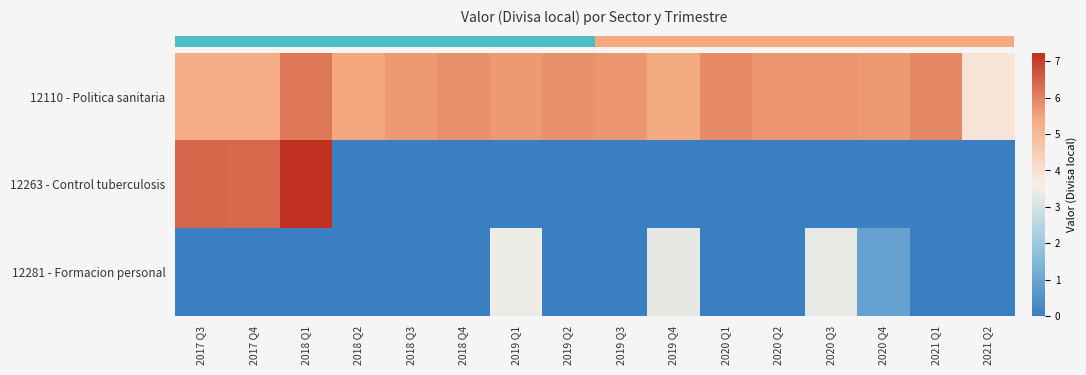

What is the total value across all series at 2020 Q2?

5.7